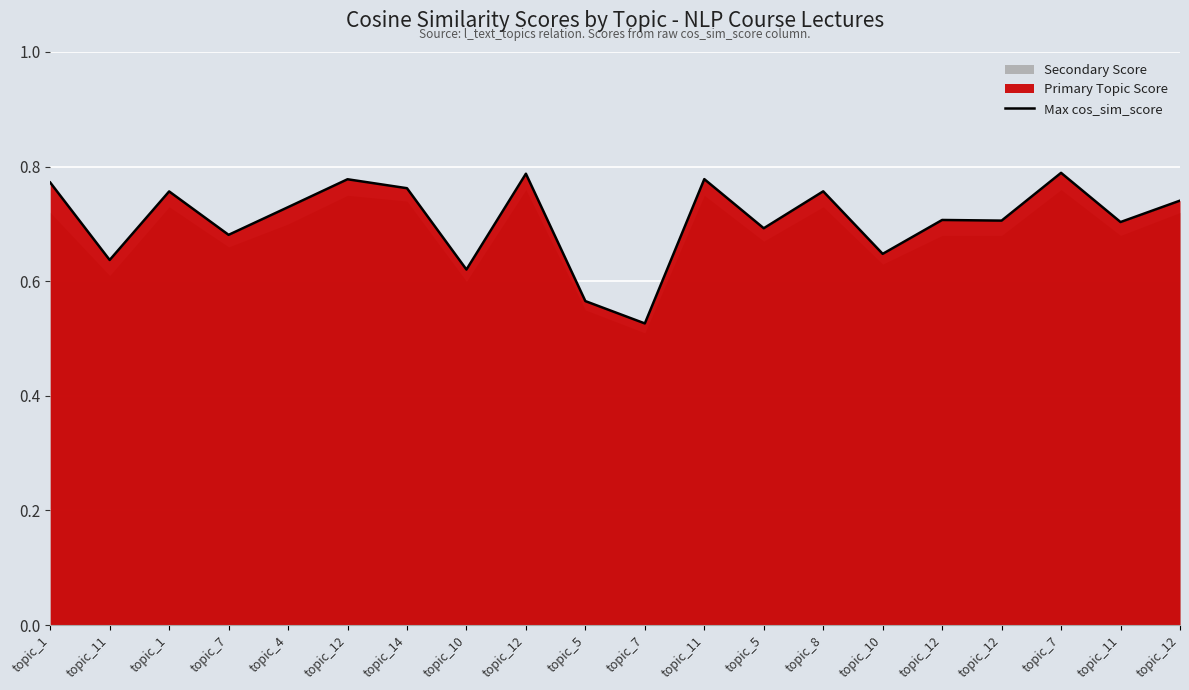

True or false: there are more than 1 points higher than both neighbors.

True